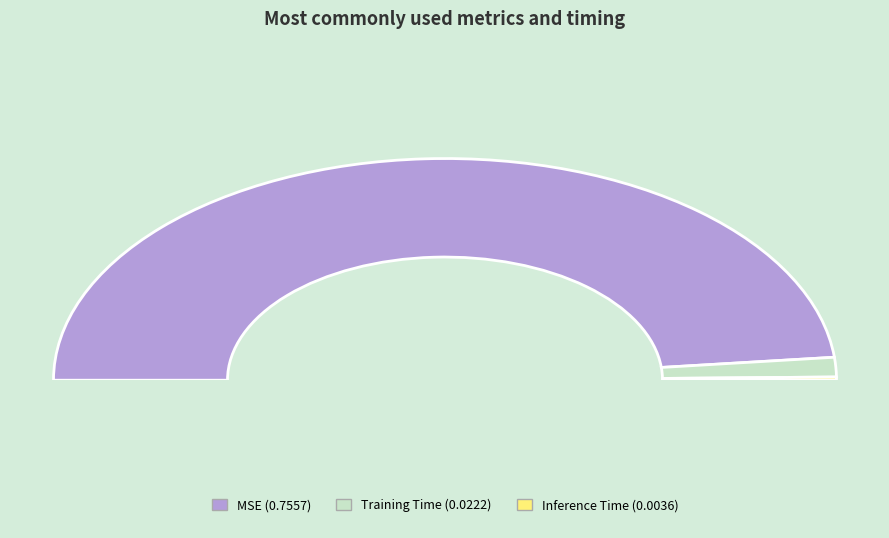

To the nearest percent, what percentage of the pie is Training Time?

3%